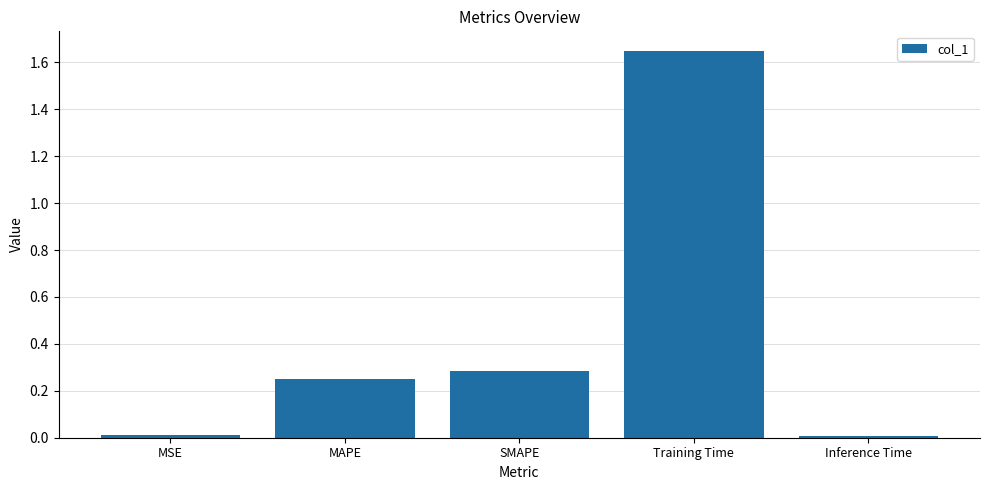

Which has a higher value, SMAPE or Training Time?

Training Time